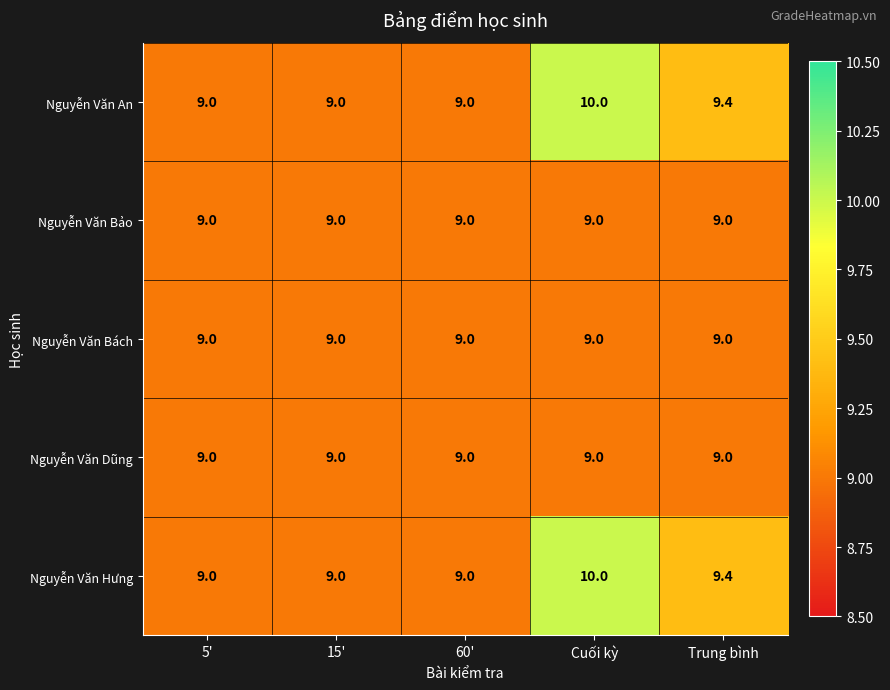

Is it true that Nguyễn Văn Bách equals 12.7 at 5'?

False